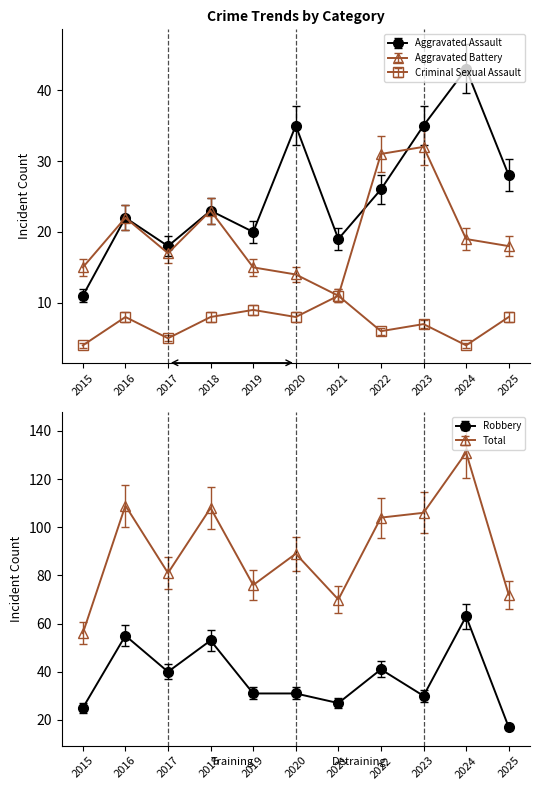

At which category does the chart reach its peak across all series?

2024